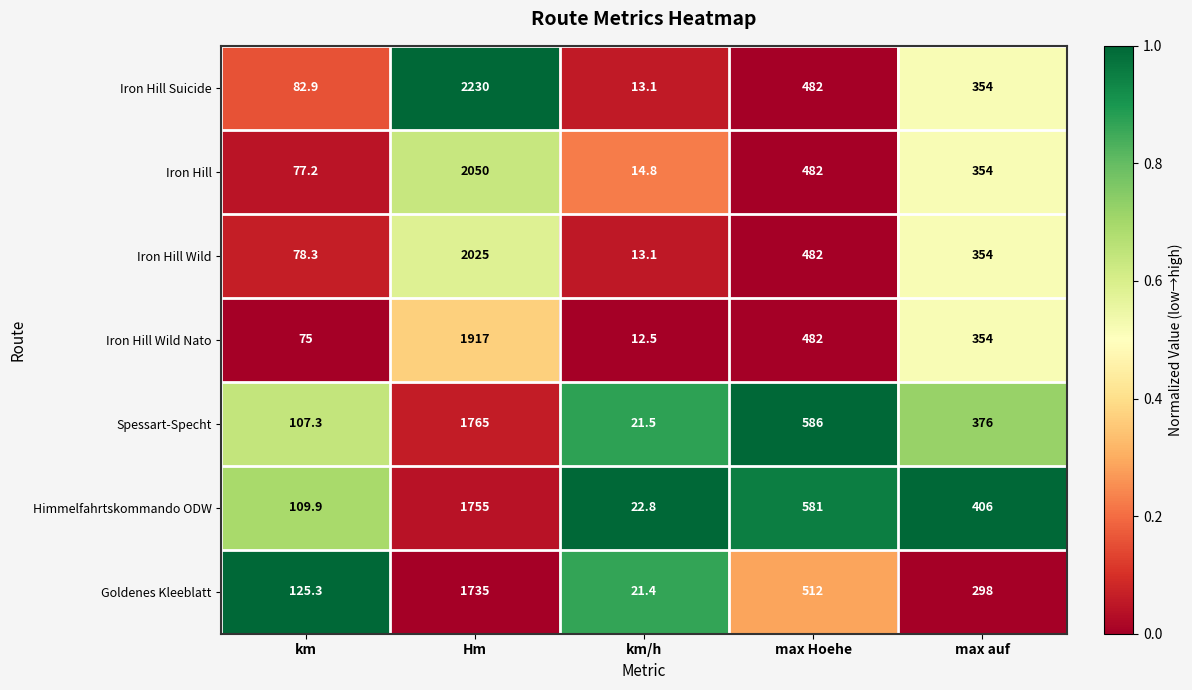

Is it true that Spessart-Specht equals 29.9 at km/h?

False